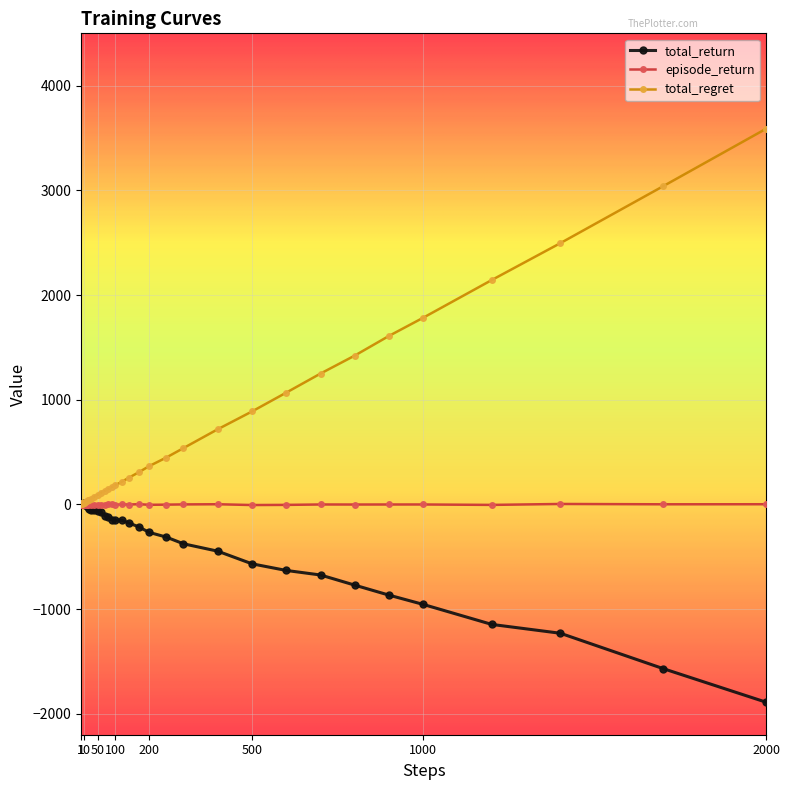

Rank the series by their average value, from lowest to highest.

total_return, episode_return, total_regret